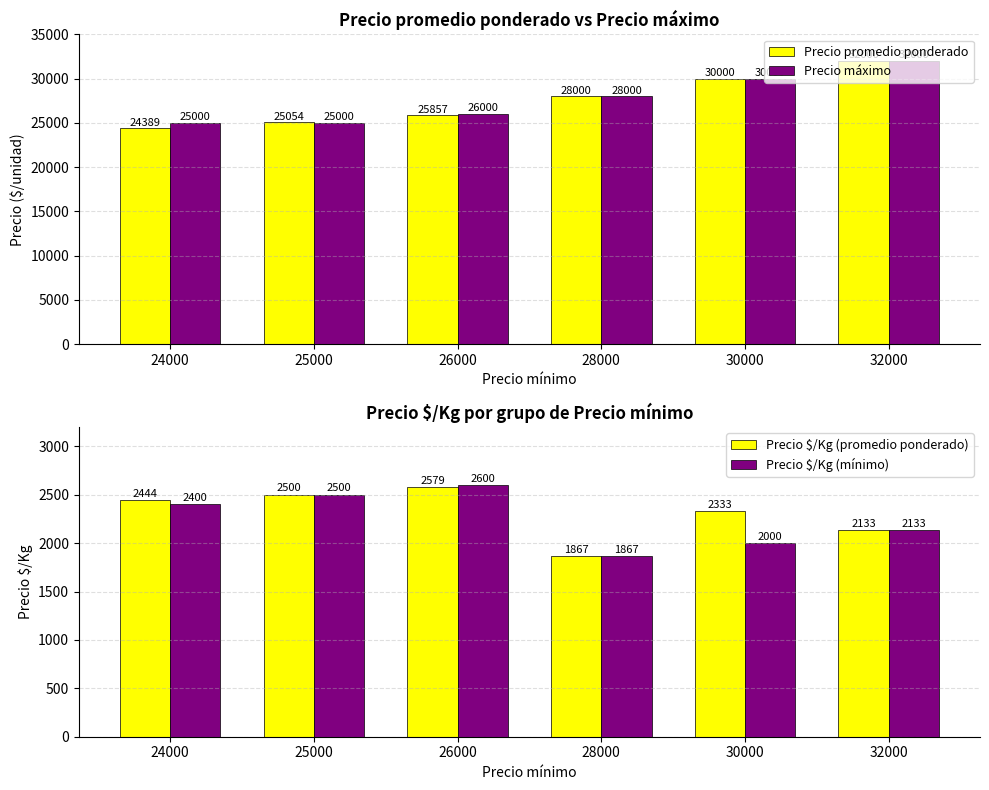

Between 28000 and 26000, which is larger?

28000